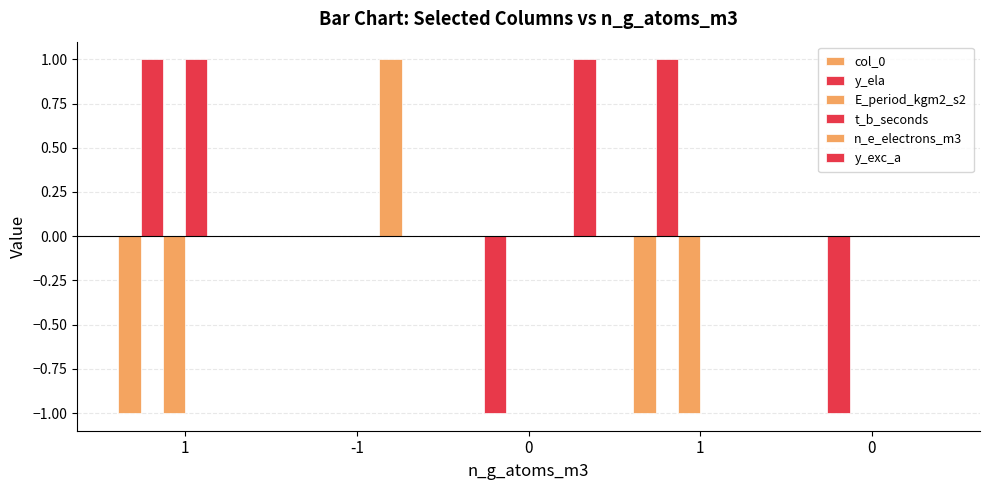

Does the chart contain stacked bars?

No